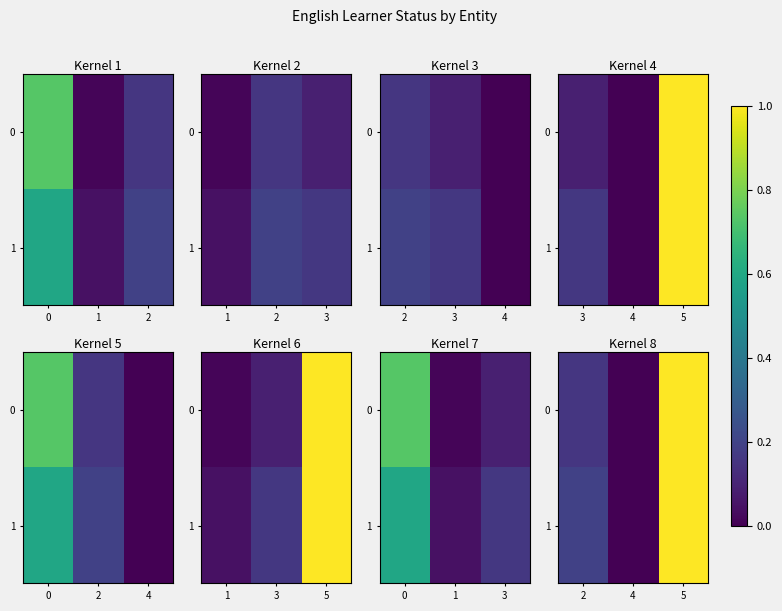

Where is 1 nearest to the value 0?

4